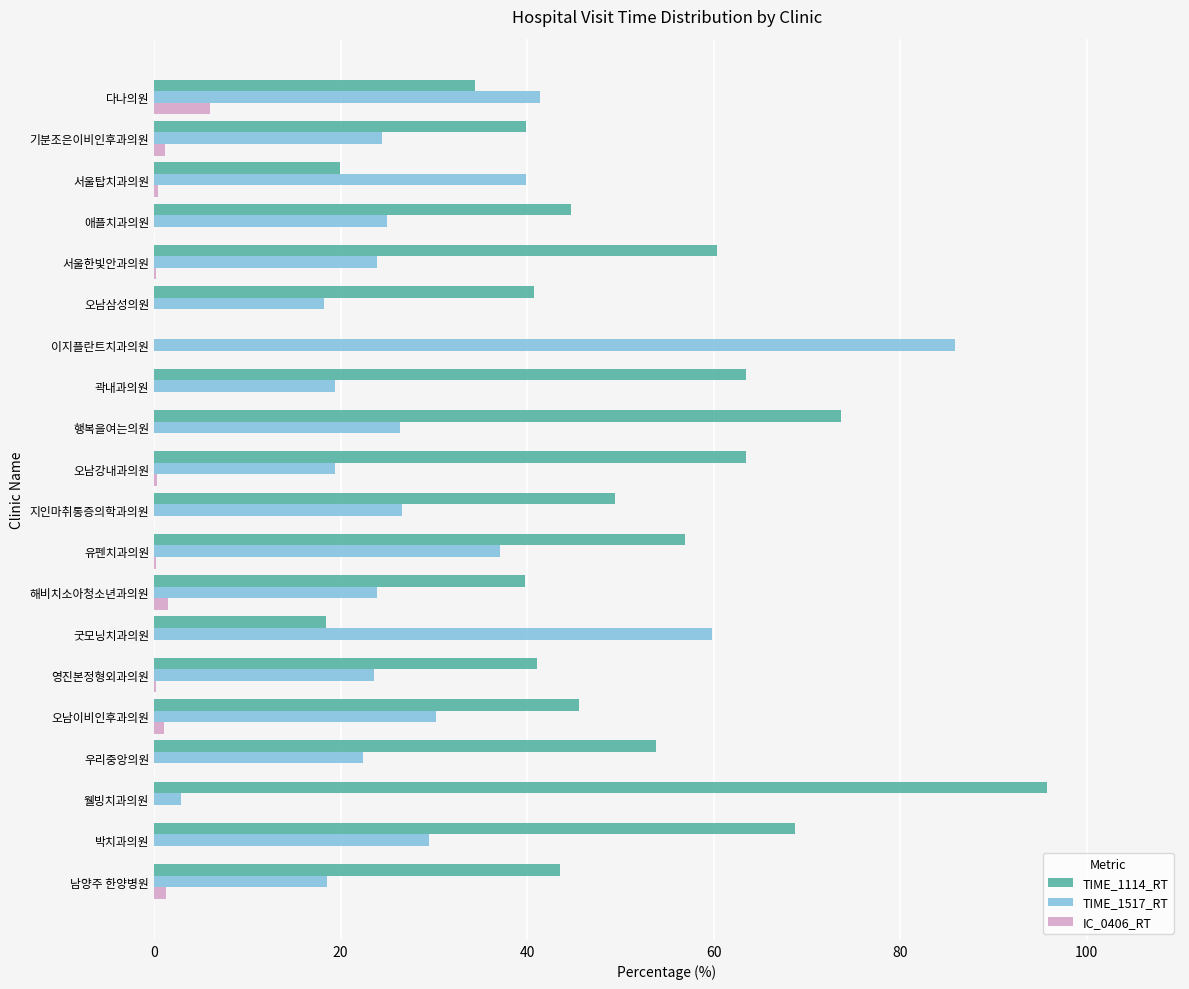

The TIME_1517_RT series shows 39.9 at 서울탑치과의원. True or false?

True